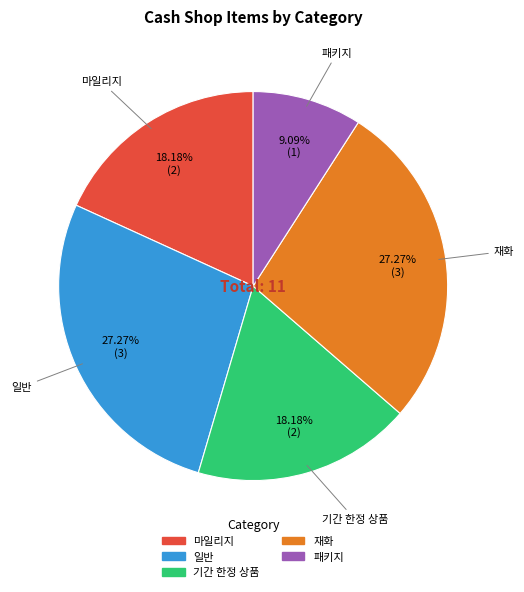

True or false: 마일리지 accounts for 18% of the total.

True